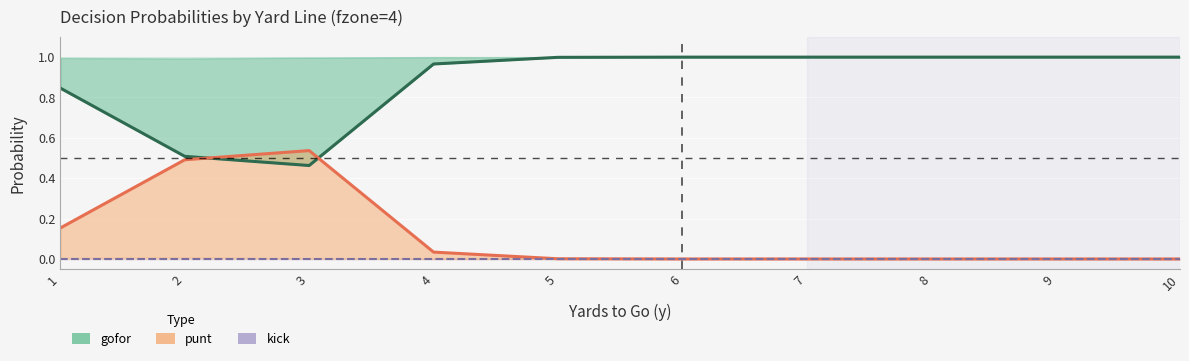

The punt series shows 0.5 at 8. True or false?

False